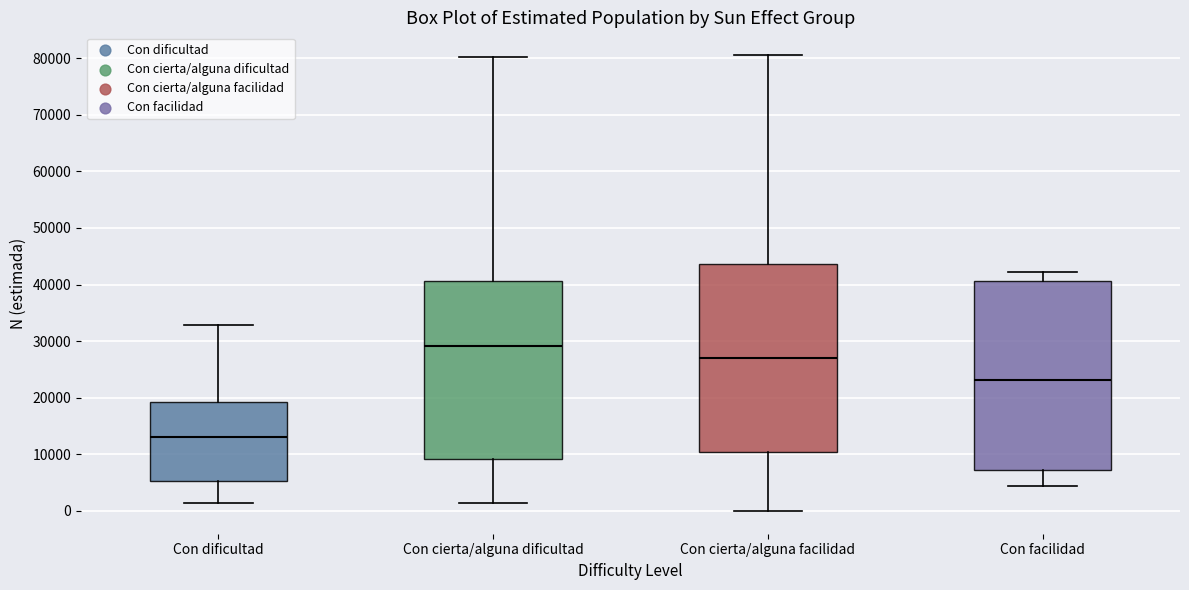

Where does the median line of the box for Con cierta/alguna dificultad sit on the y-axis? The values are not printed on the chart, so give them approximately, as read against the axis.

29000